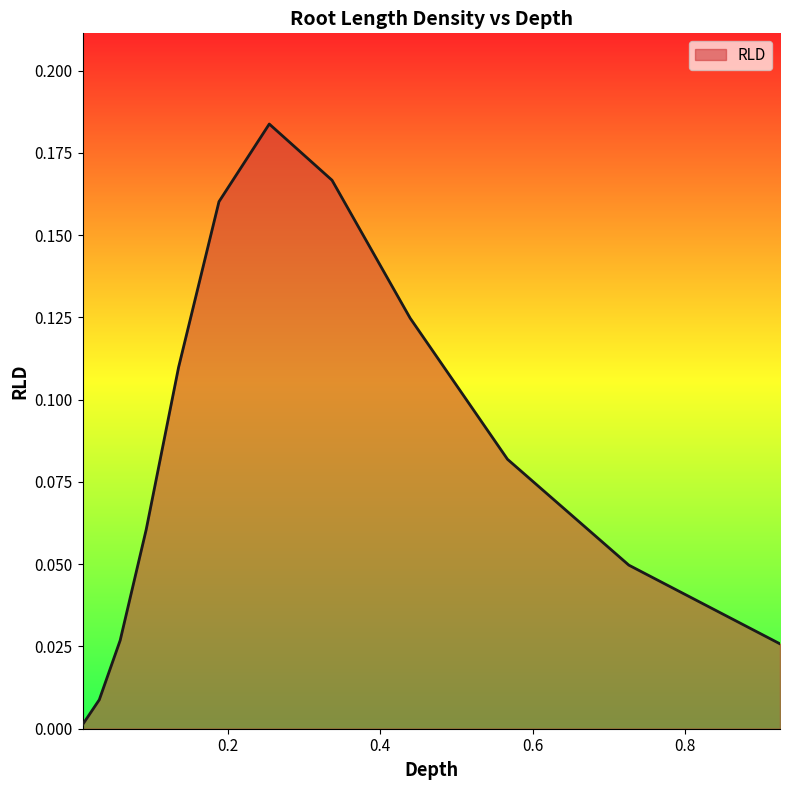

What is the maximum value shown in the chart?

0.2